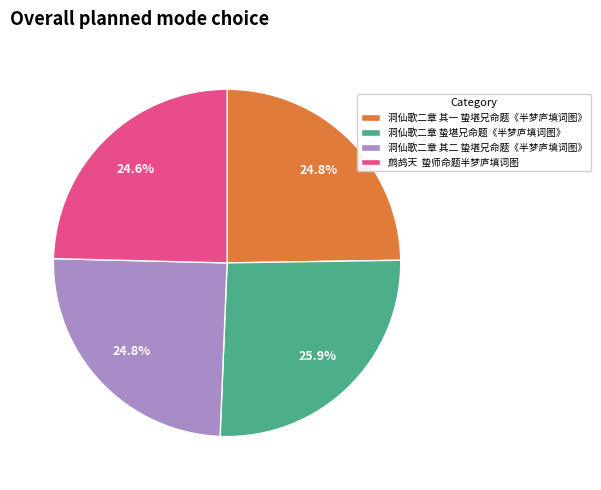

The 洞仙歌二章 其二 蛰堪兄命题《半梦庐填词图》 slice represents 35% of the pie. True or false?

False